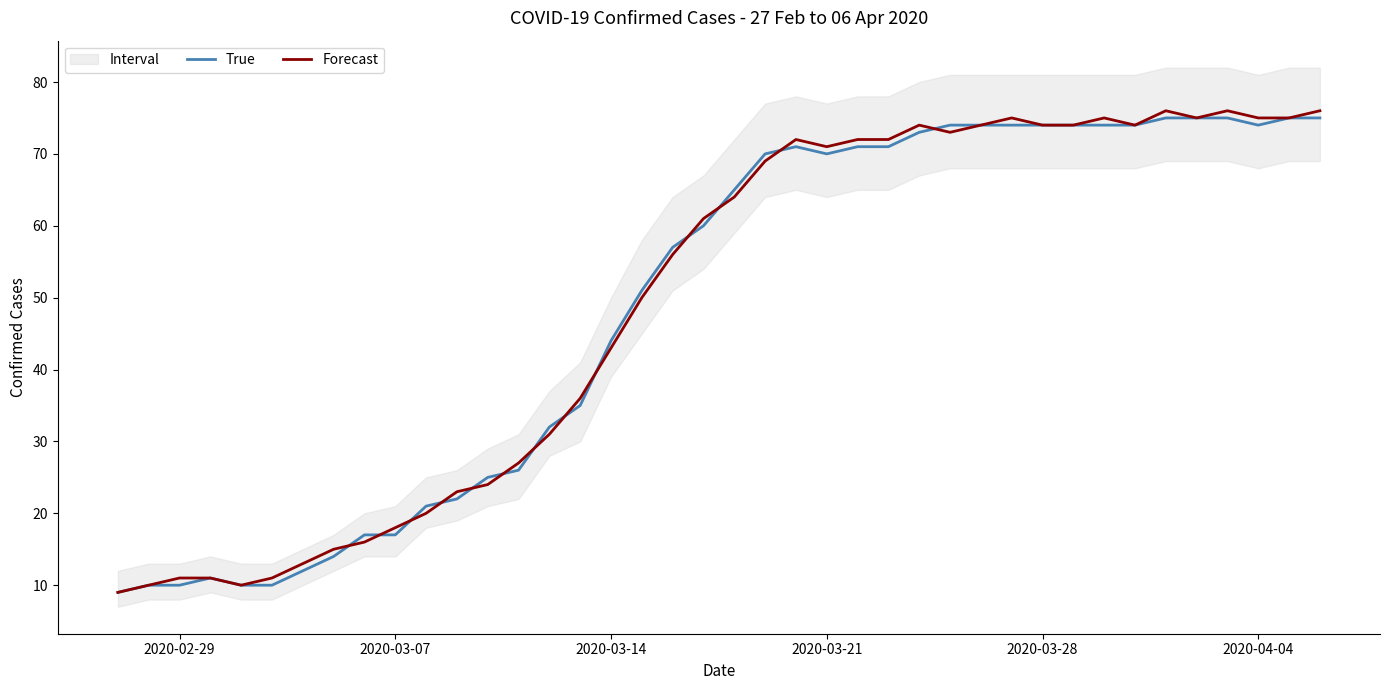

What is the sum of all True values?

1951